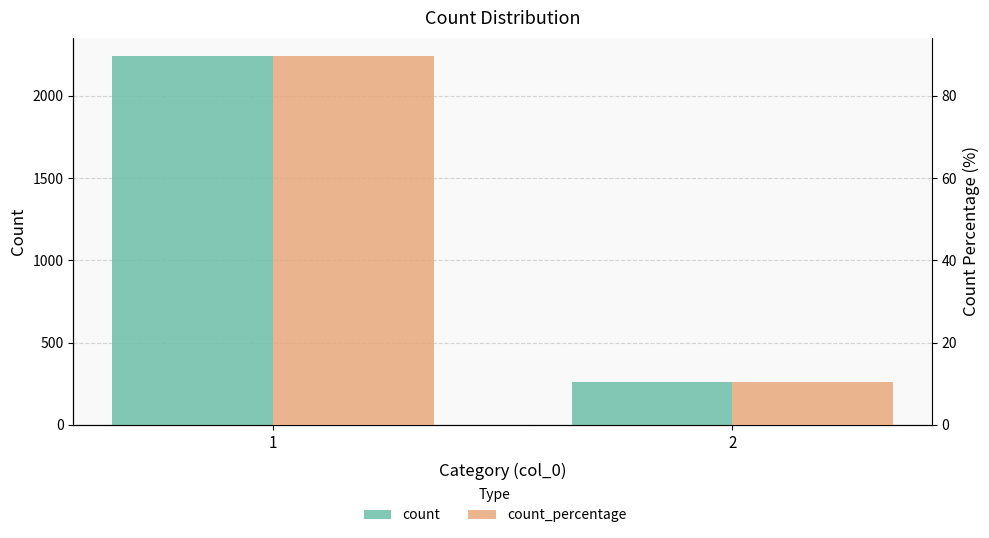

What is the highest value of the count_percentage series?

89.6